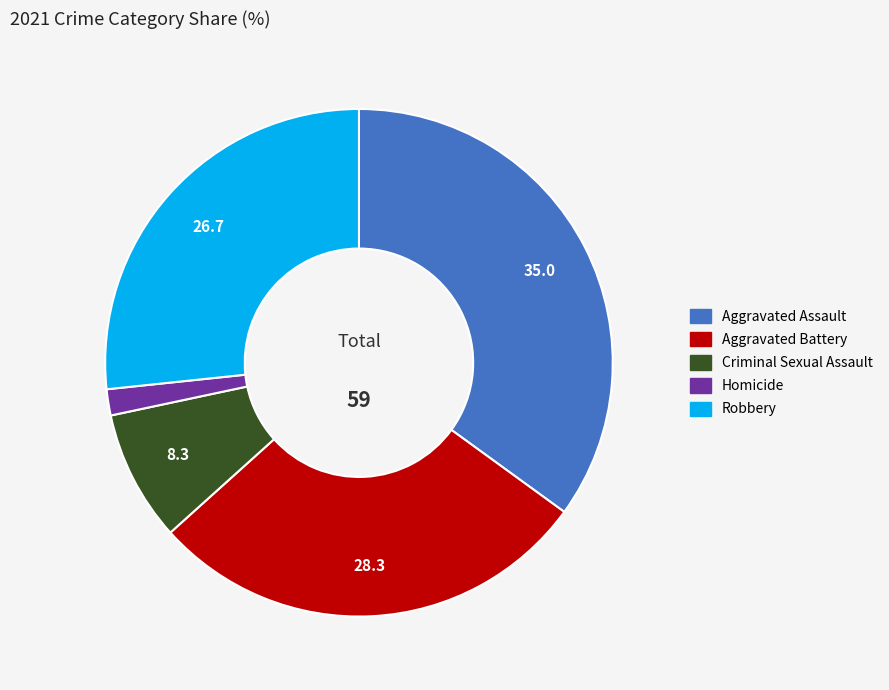

Which slice is the largest?

Aggravated Assault